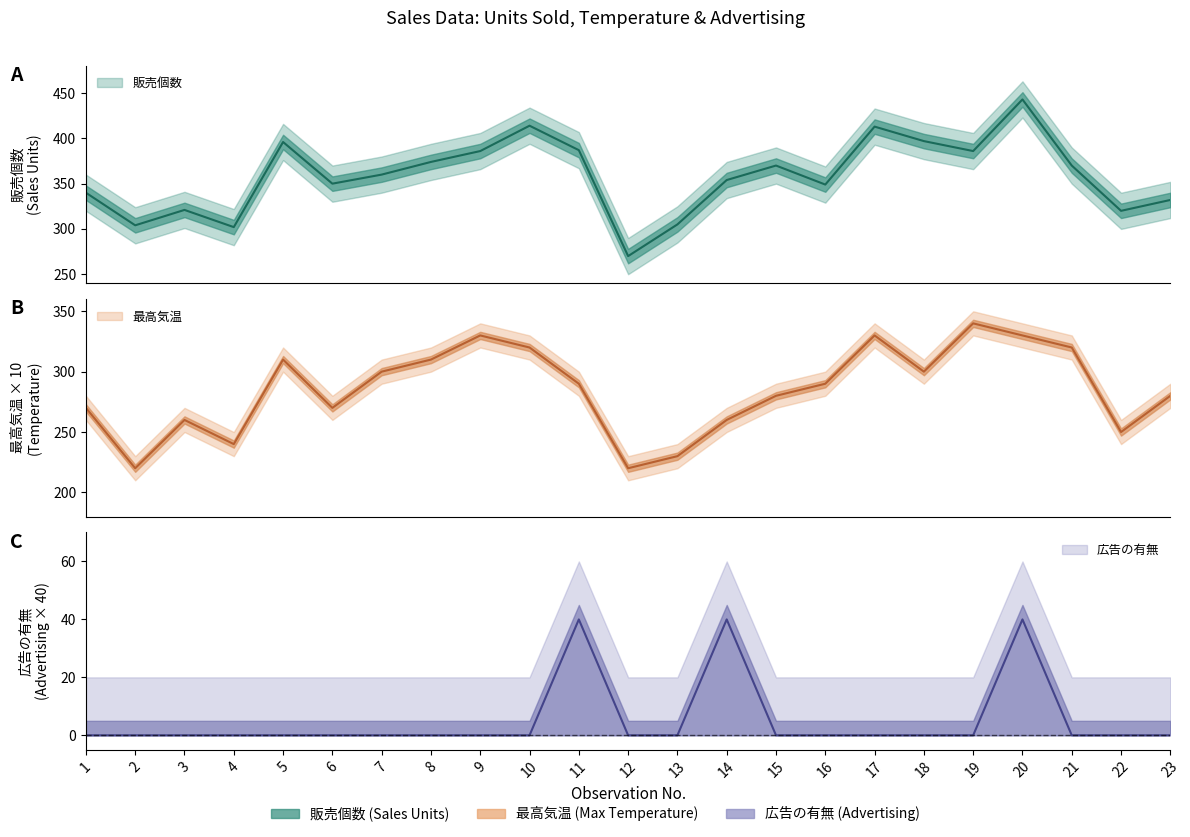

Does the chart display data point markers on the line(s)?

No